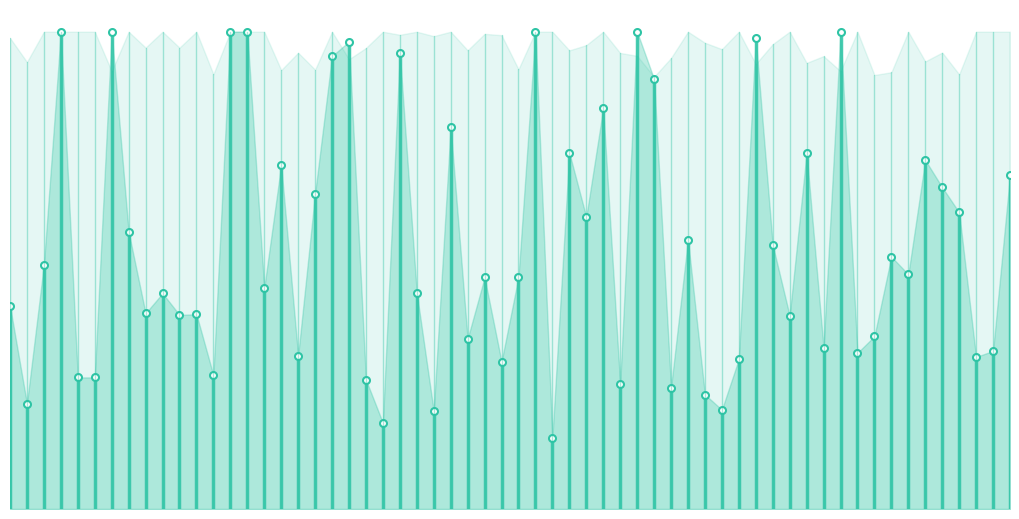

What is the change in value from 0 to 500?

+4.5